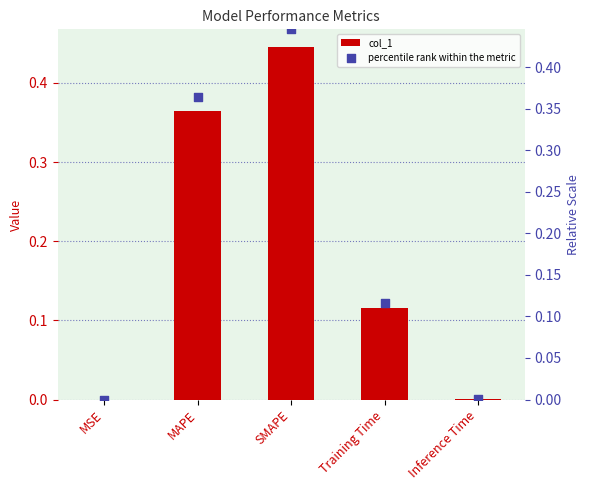

Which series has the largest total across all categories?

col_1